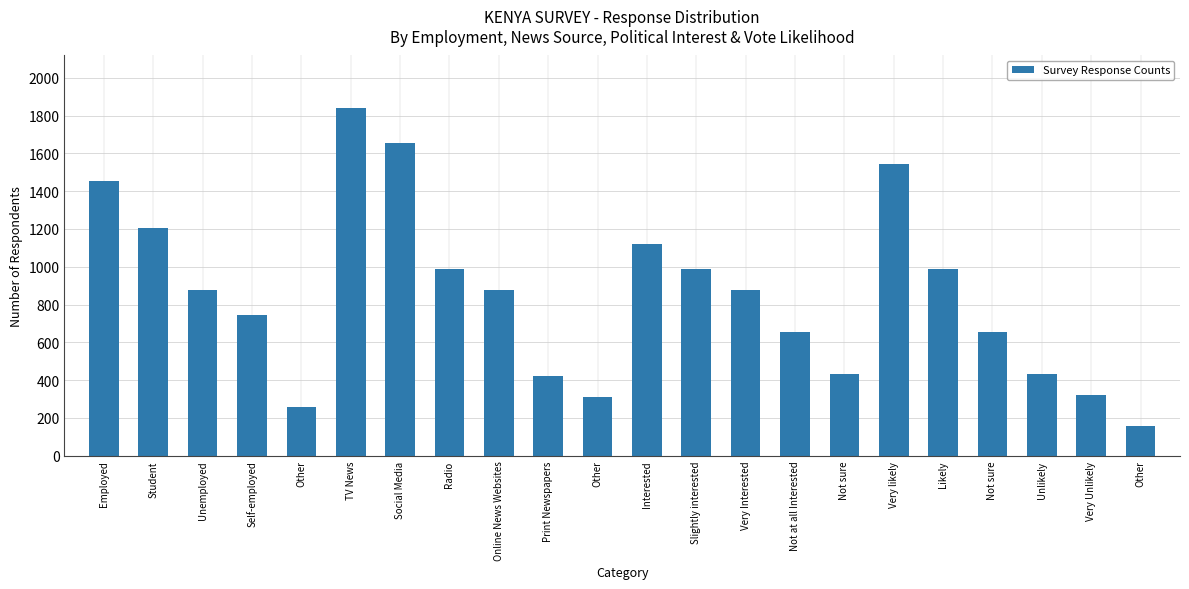

Does the chart contain any negative values?

No